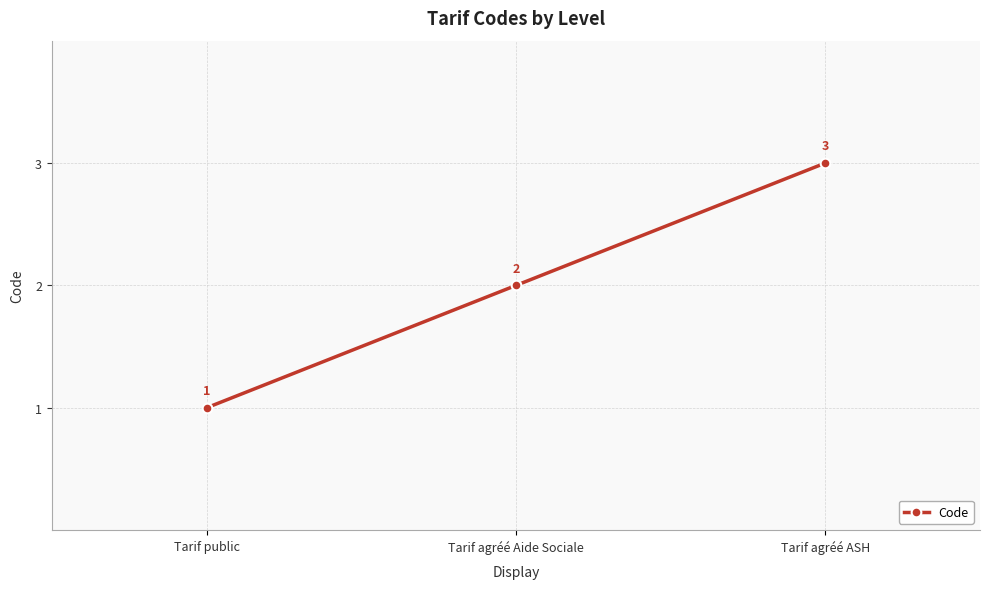

What is the change in value from Tarif public to Tarif agréé Aide Sociale?

+1